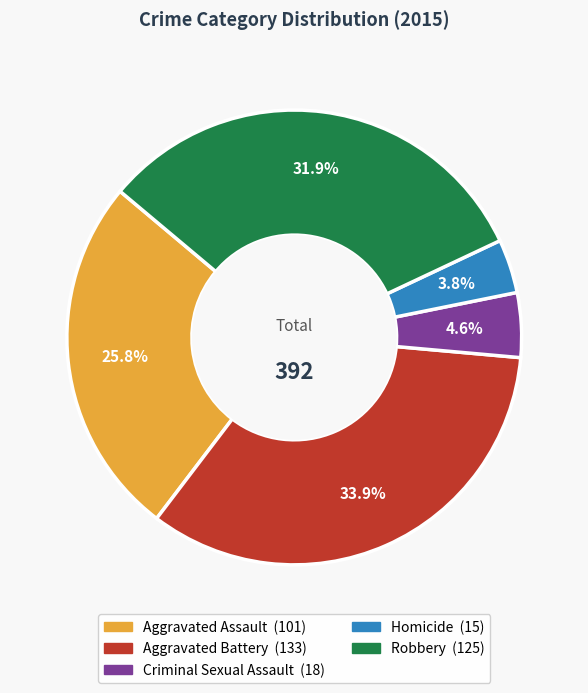

To the nearest percent, what percentage of the pie is Robbery?

32%